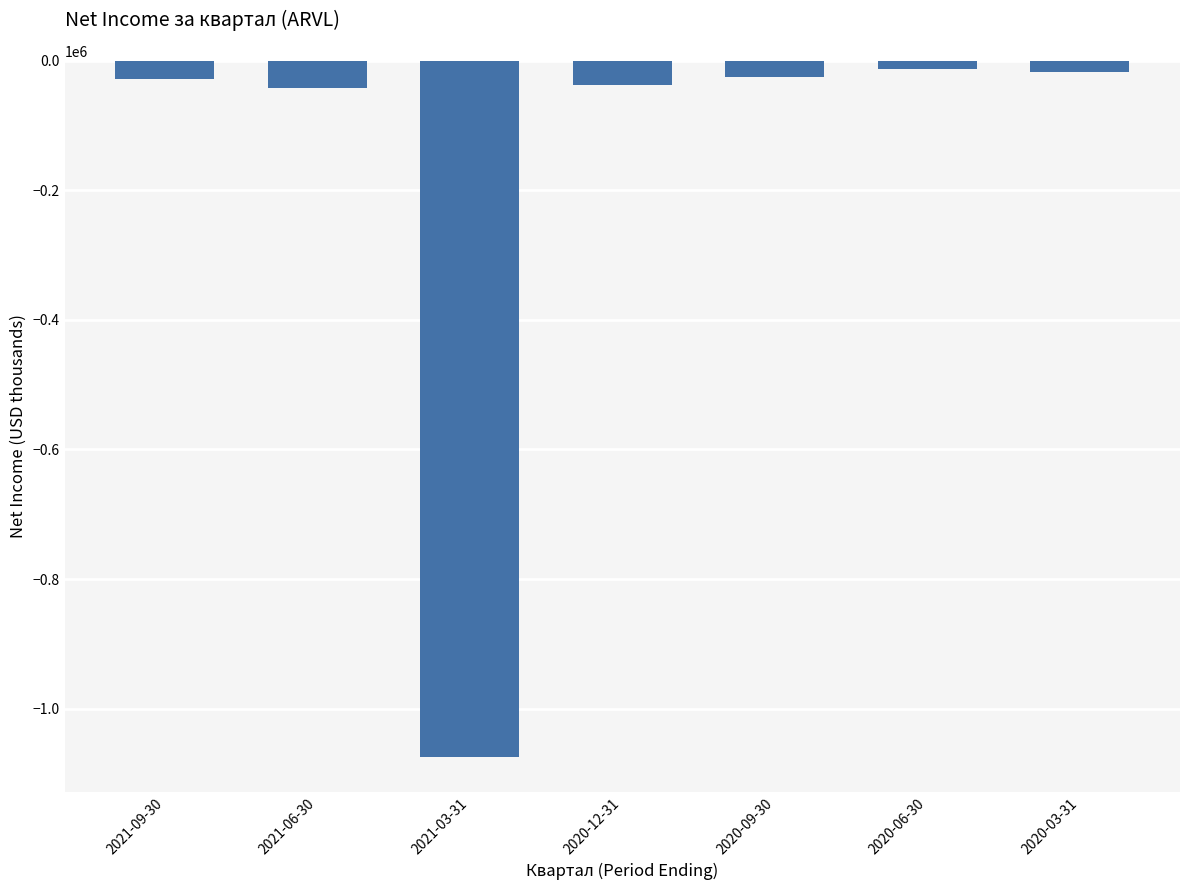

What is the label of the 3rd bar from the right?

2020-09-30